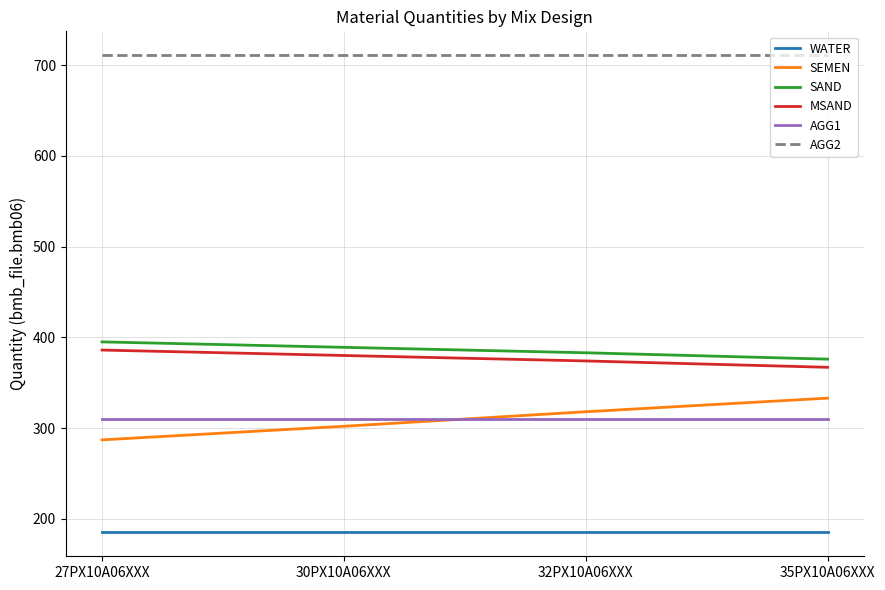

Which series has the widest spread of values?

SEMEN